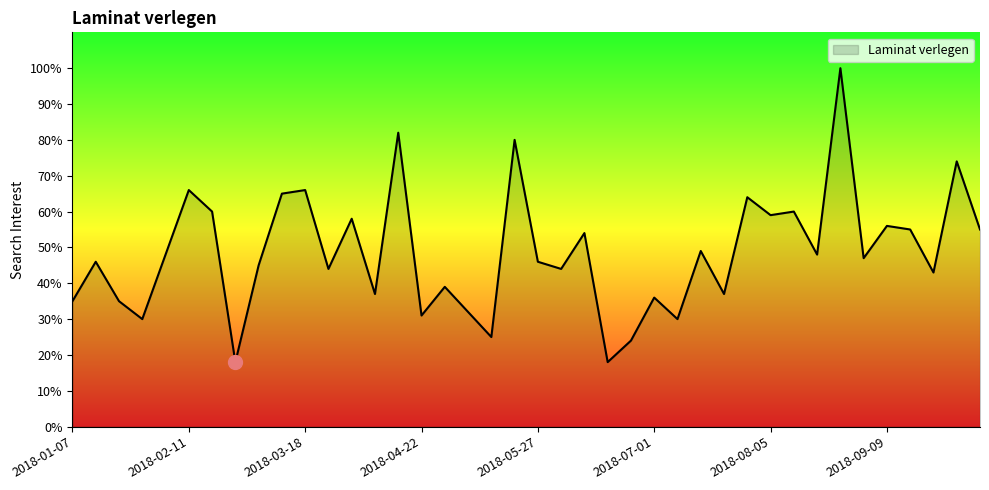

What is the maximum value shown in the chart?

100